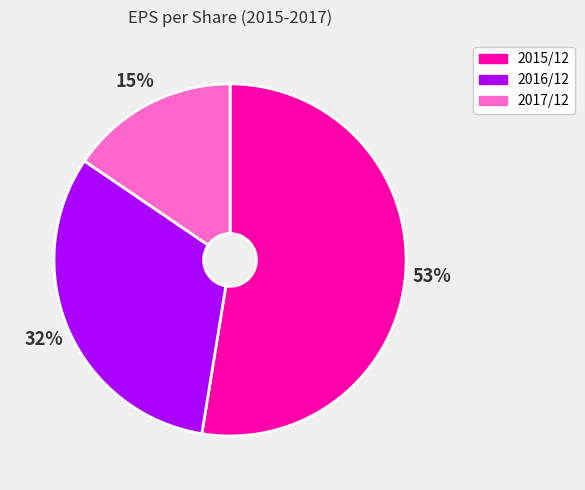

To the nearest percent, what percentage of the pie is 2016/12?

32%